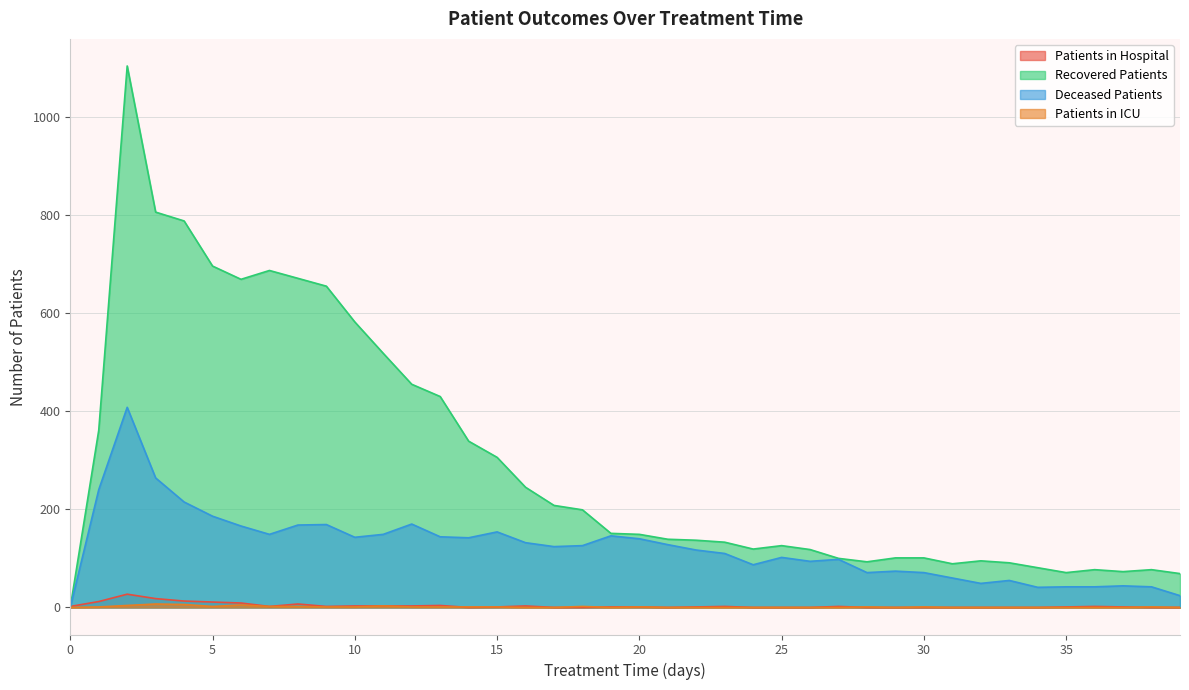

Reading left to right, transcribe all the data shown in this chart.

patients_in_hospital: 2	12	27	18	13	11	9	2	7	2	3	3	3	4	0	1	3	0	0	1	1	0	1	2	0	0	0	2	0	0	0	0	0	0	0	1	2	1	0	0
patients_in_icu: 0	1	4	7	6	2	5	2	2	1	1	3	1	1	1	1	0	0	2	0	1	0	0	0	0	0	0	0	1	0	1	0	0	0	0	0	0	0	1	0
recovered_patients: 0	361	1104	806	788	696	669	687	671	655	582	518	455	430	339	306	245	208	199	151	149	139	137	133	119	126	118	100	93	101	101	89	95	91	81	71	77	73	77	69
deceased_patients: 0	240	408	264	215	186	166	149	168	169	143	149	170	144	142	154	132	124	126	146	140	128	117	110	87	102	94	98	71	74	71	60	49	55	41	42	42	44	42	24